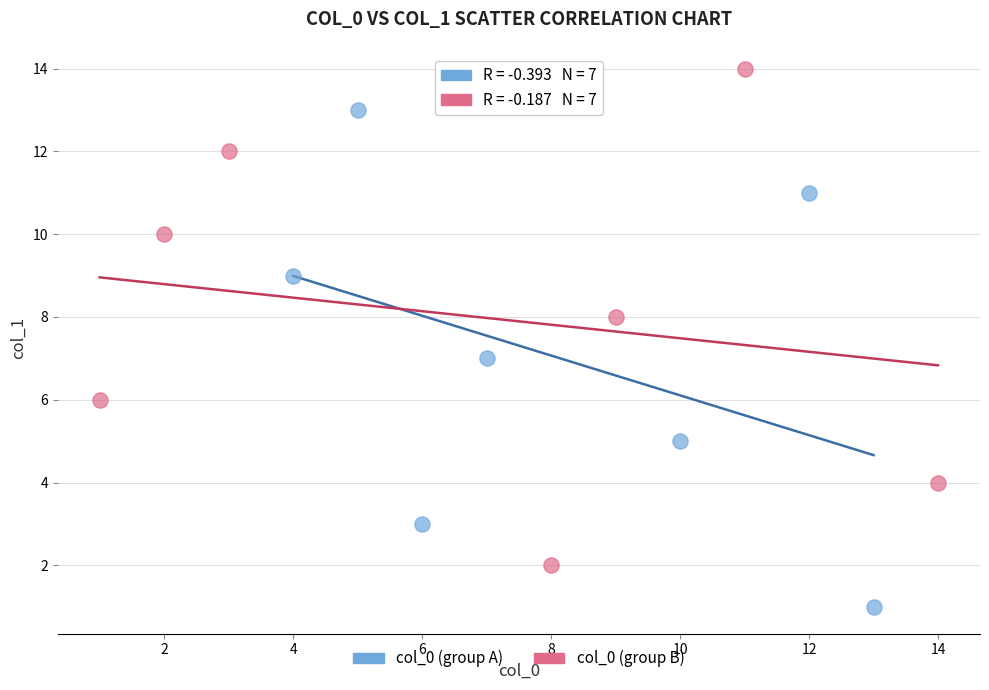

Which series reaches the minimum Y coordinate?

col_0 (group A)